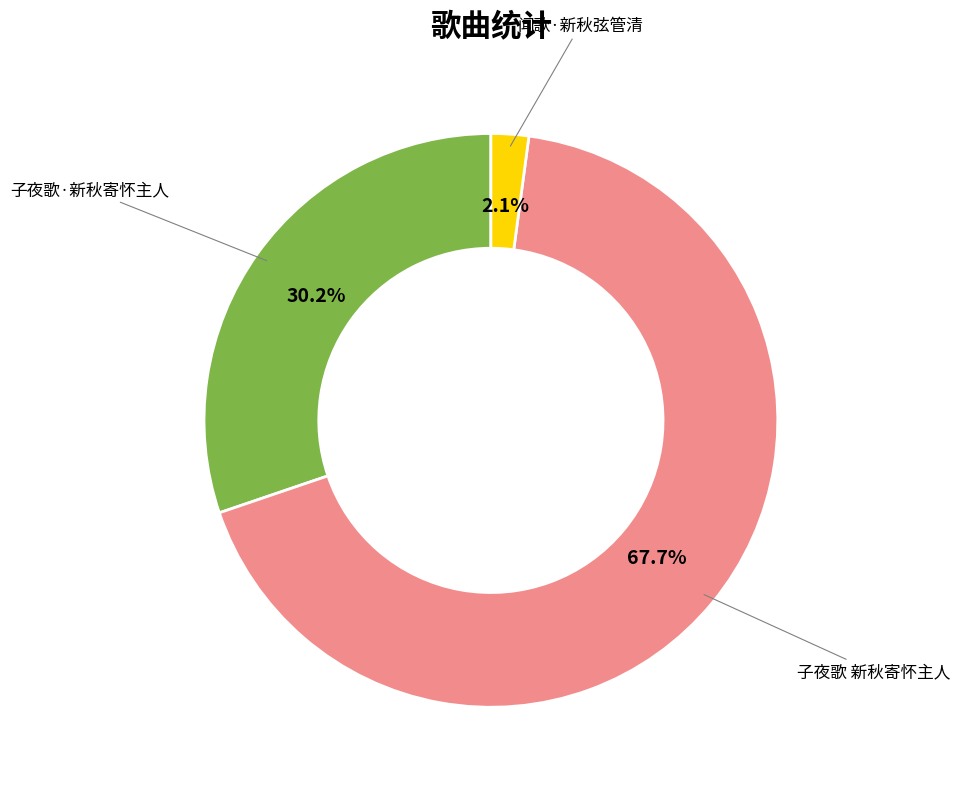

Which slice represents more than half of the pie?

子夜歌 新秋寄怀主人